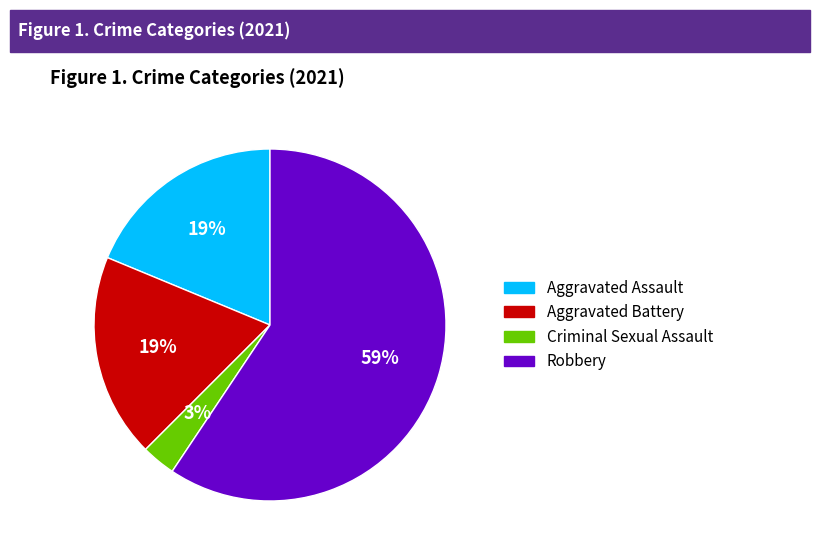

How many segments does this pie chart have?

4